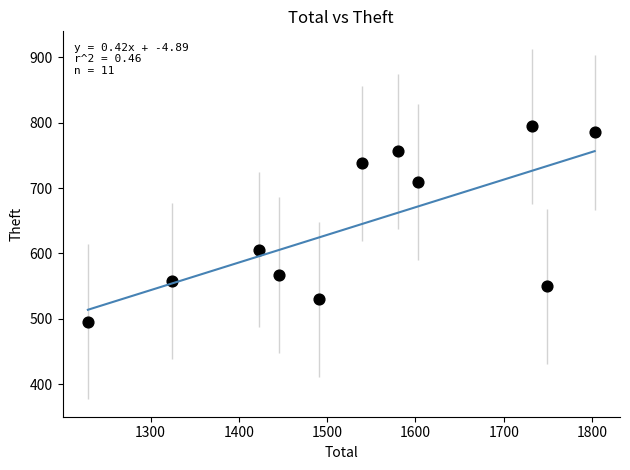

What is the average Y value?

644